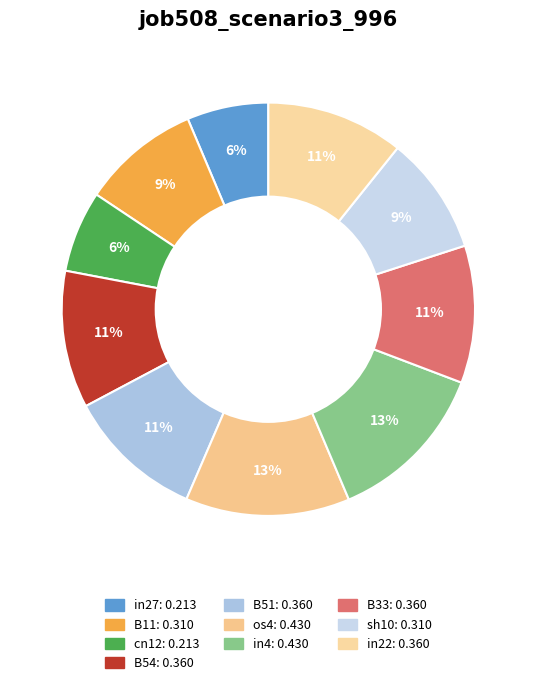

Between B11 and in27, which is larger?

B11